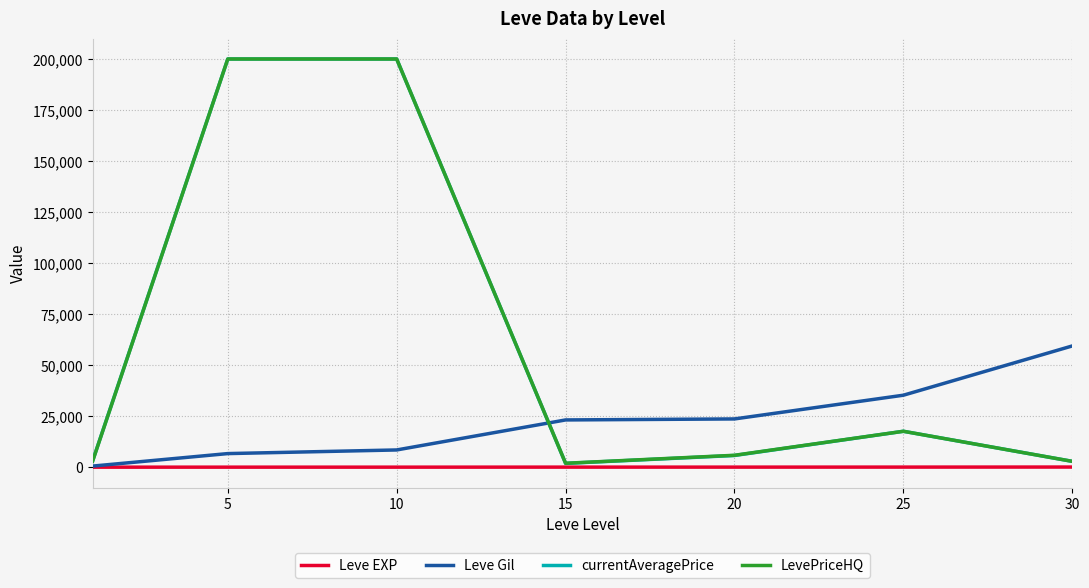

What is the maximum value shown in the chart?

200000.0